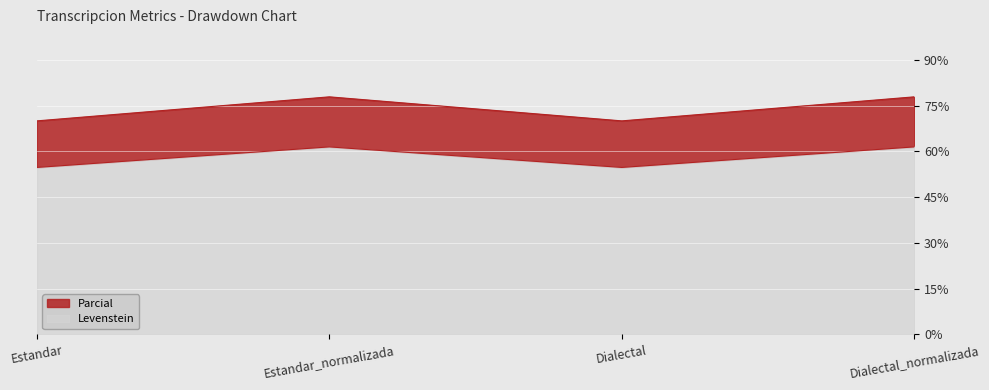

True or false: Parcial has more than 2 points higher than both neighbors.

False